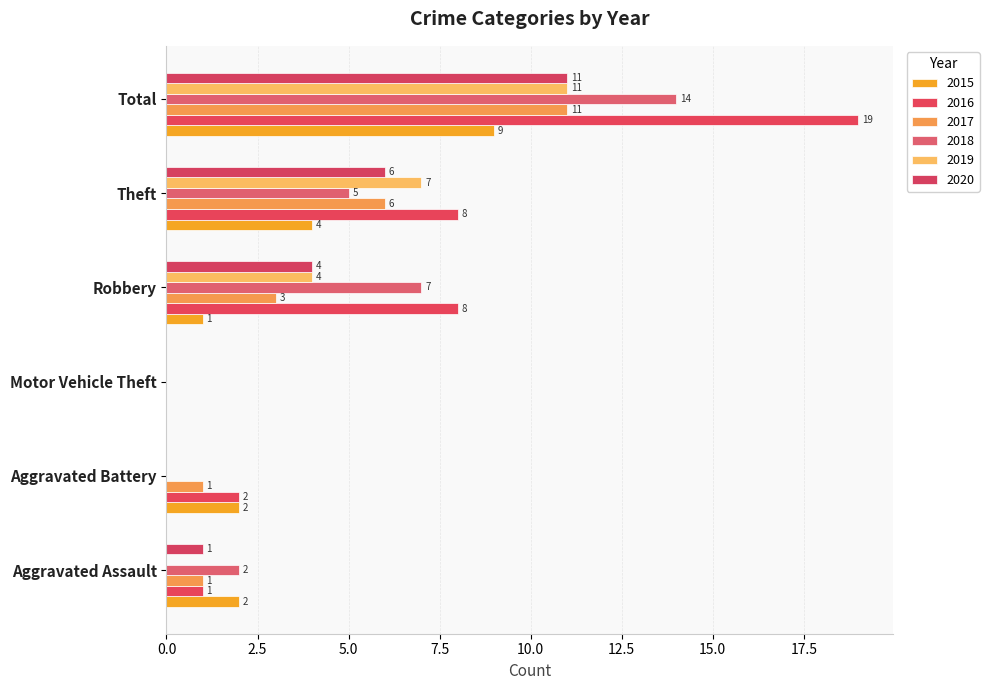

How many distinct data groups are displayed?

6